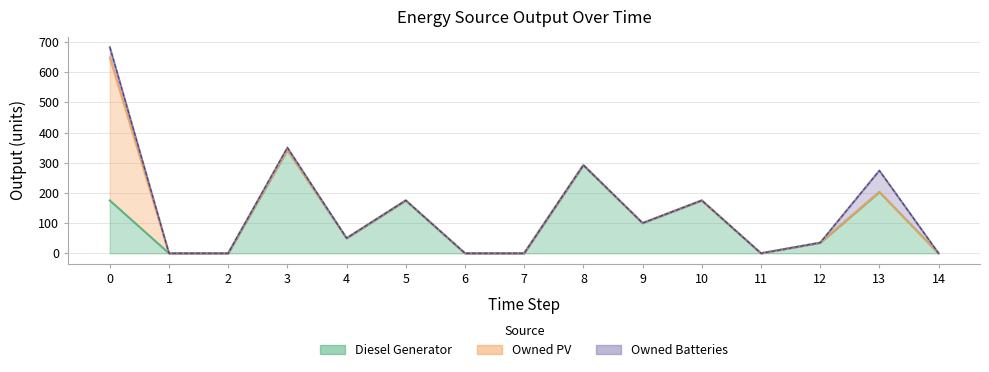

What is the maximum value shown in the chart?

473